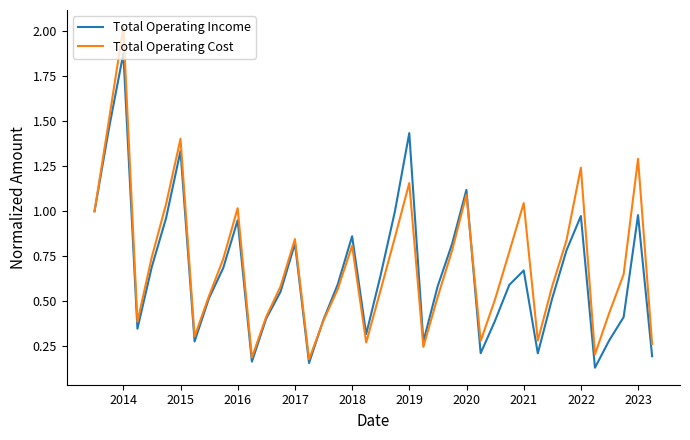

Which series has the largest range (max minus min)?

Total Operating Cost